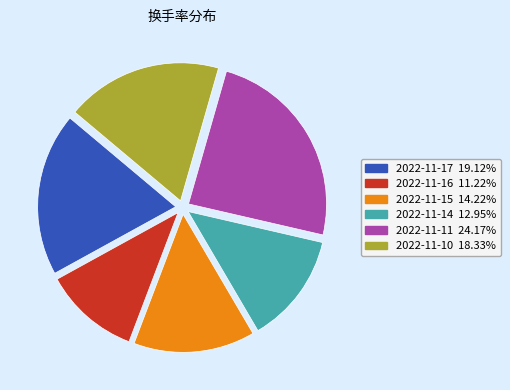

How many segments does this pie chart have?

6